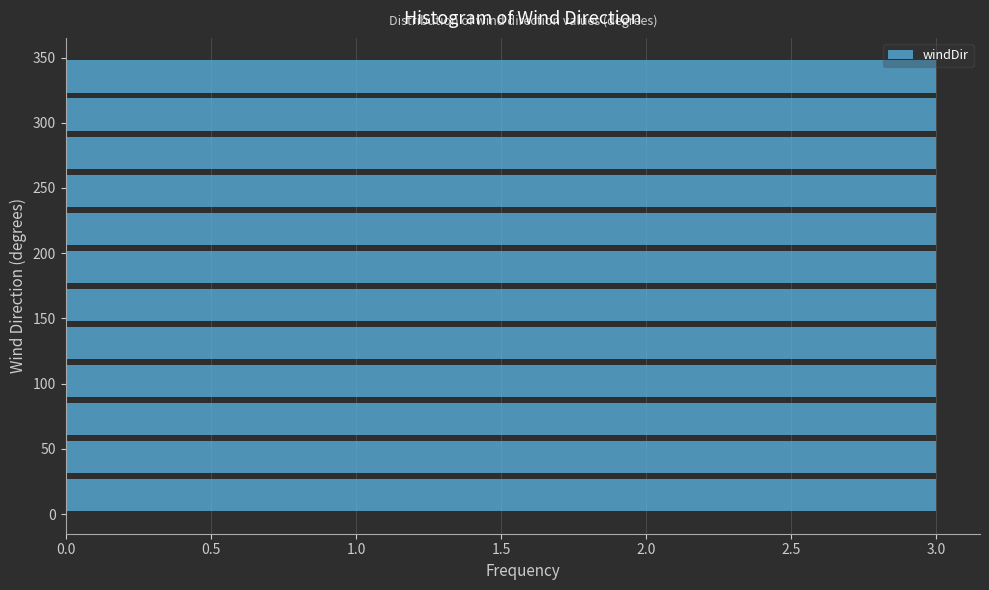

How long is the bar that spans 320 to 350 on the y-axis? Neither the bar edges nor the lengths are printed on the chart, so give them approximately, as read against the axes.

3